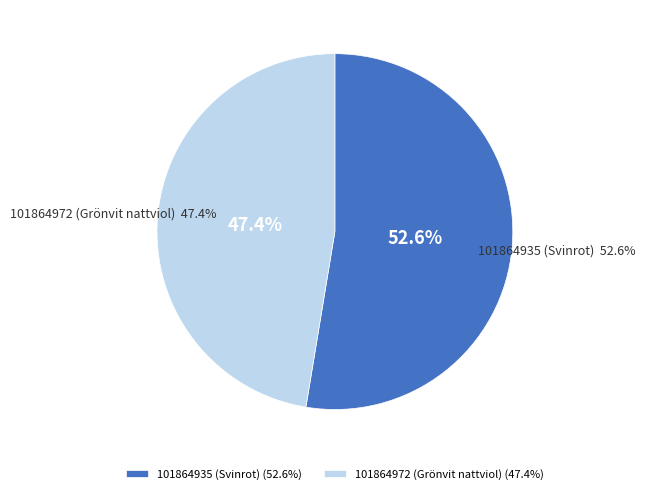

How much of the chart is everything except 101864935 (Svinrot)?

47.4%